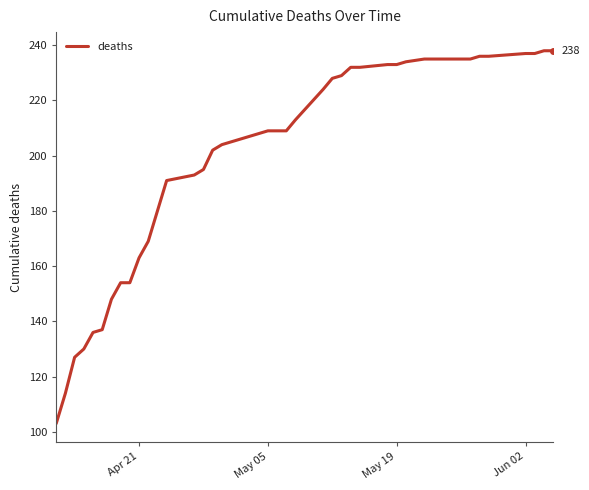

What is the smallest value displayed?

103